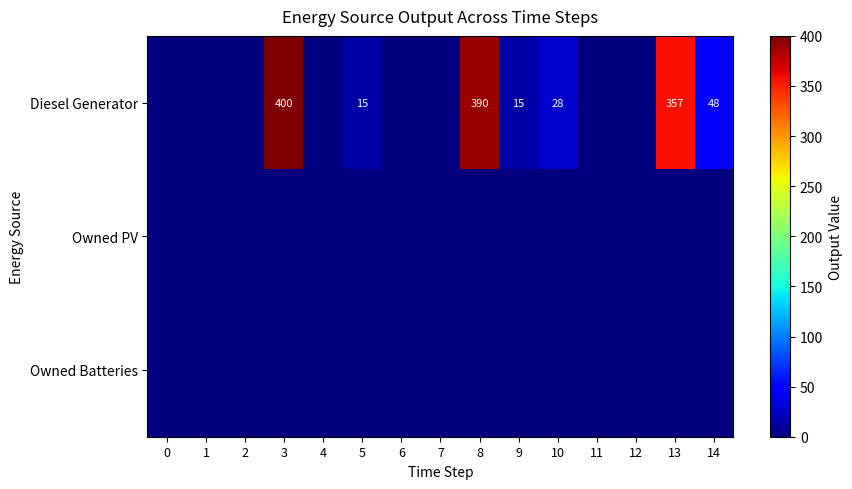

True or false: Diesel Generator has a value of 390 at 8.

True